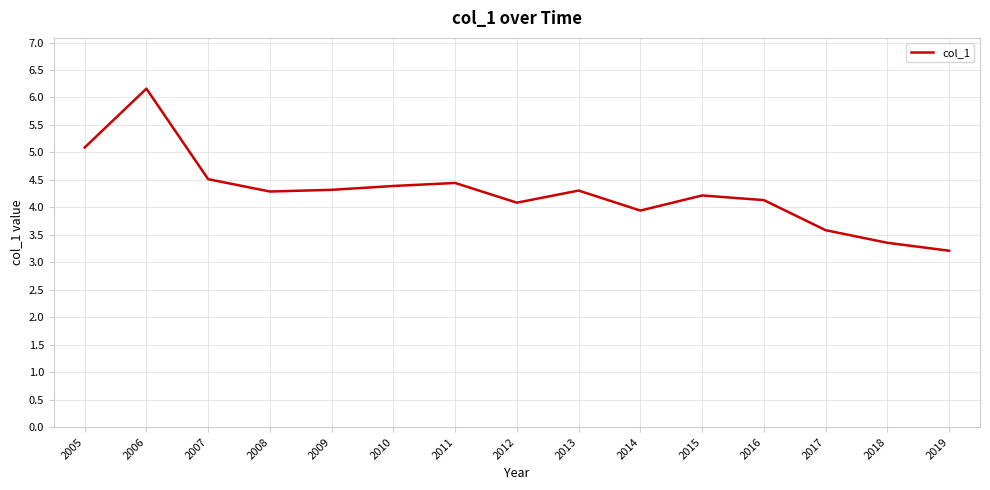

Is it true that the value at 2005 is 5.1?

True